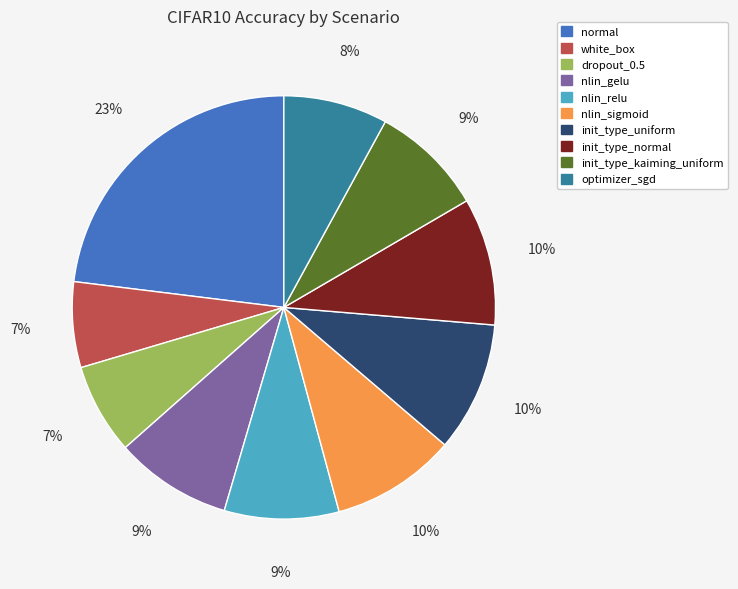

Count the number of slices in the pie.

10